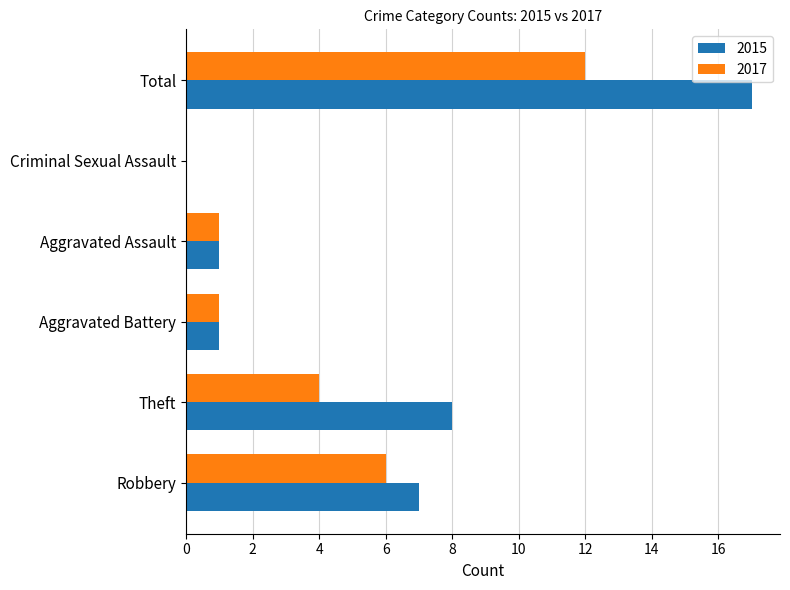

Which category has the highest value across all series?

Total